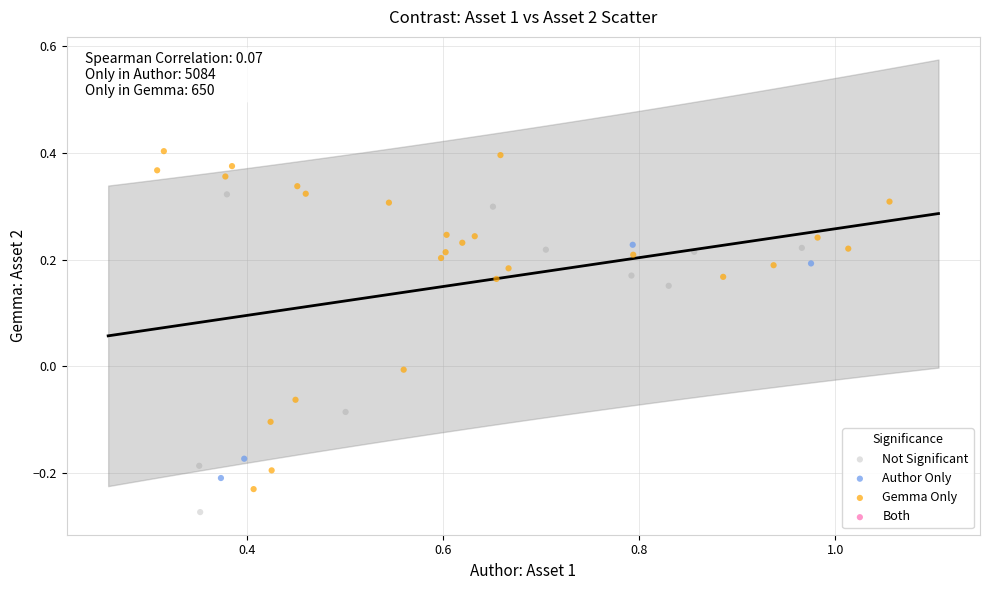

Which series has the largest Y range (max minus min)?

Gemma Only